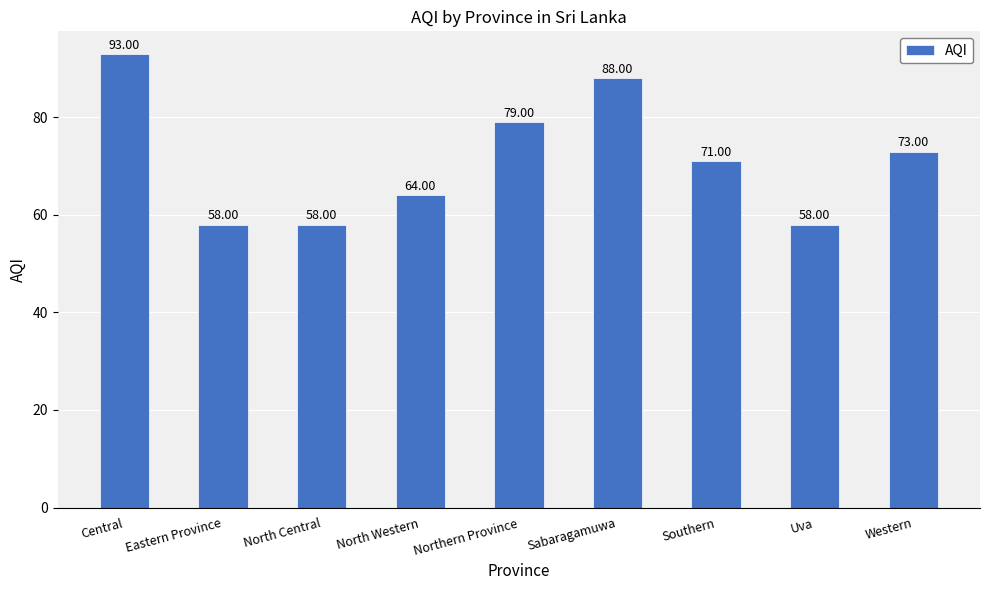

Is it true that the value at Uva is 26?

False